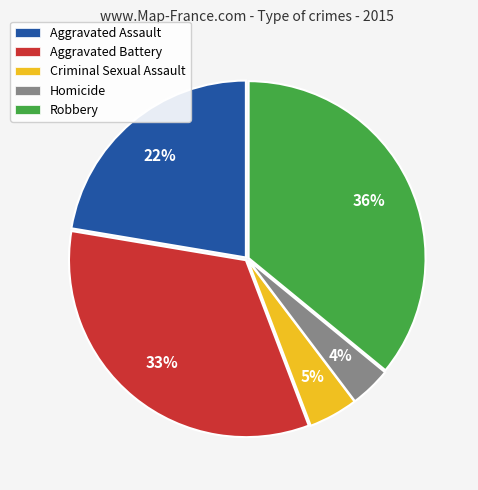

Do Aggravated Battery and Criminal Sexual Assault together represent more than half of the pie?

No